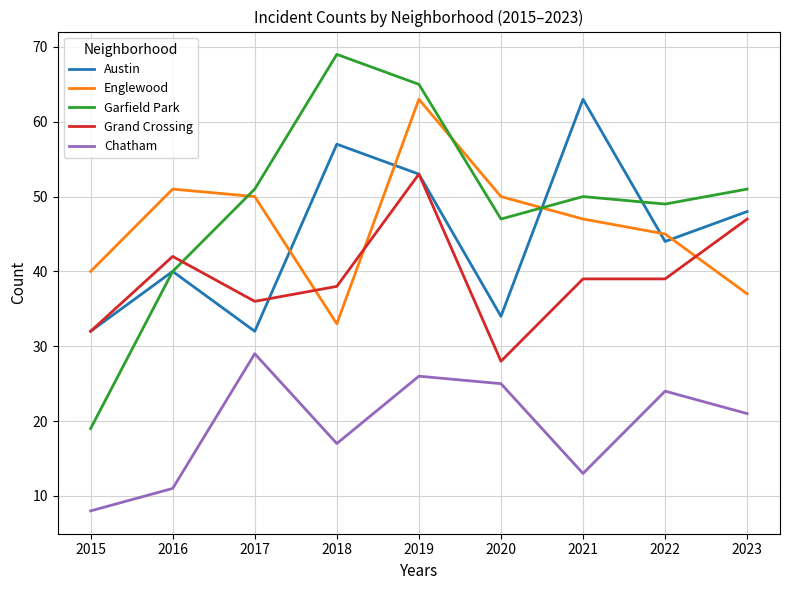

Is it true that Chatham equals 35 at 2019?

False